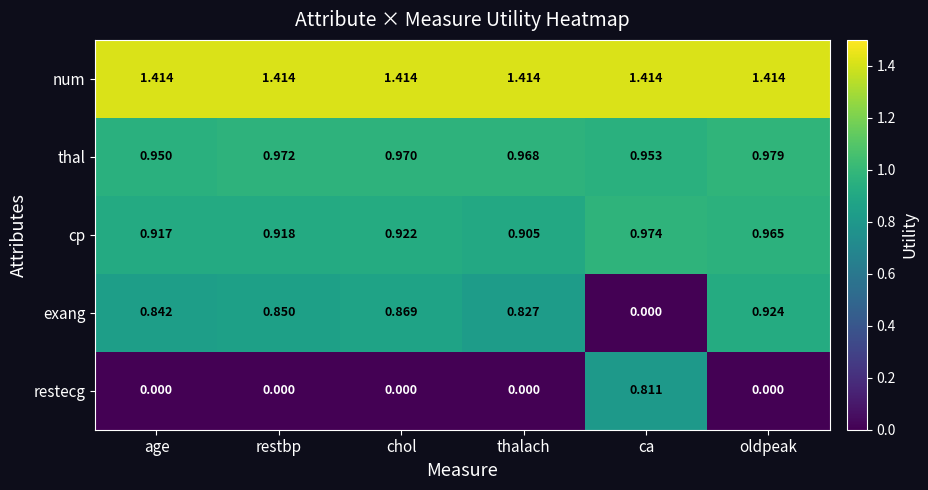

Which series has the largest total across all categories?

num